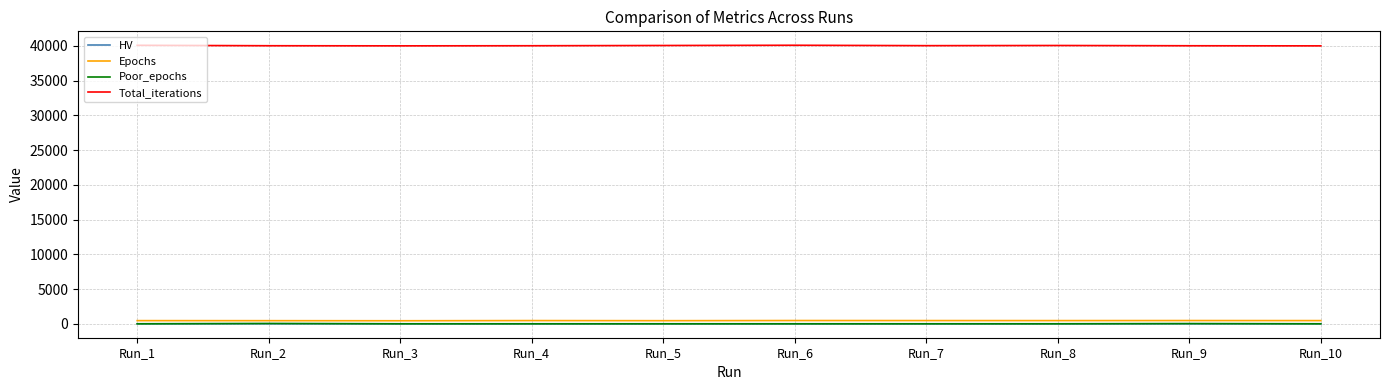

What is the difference between the highest and lowest values at Run_7?

40037.0